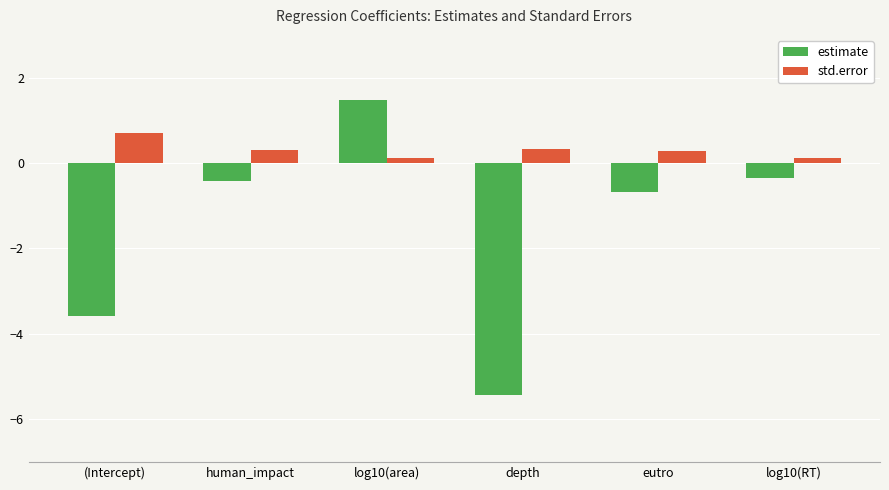

Which series has the largest total across all categories?

std.error